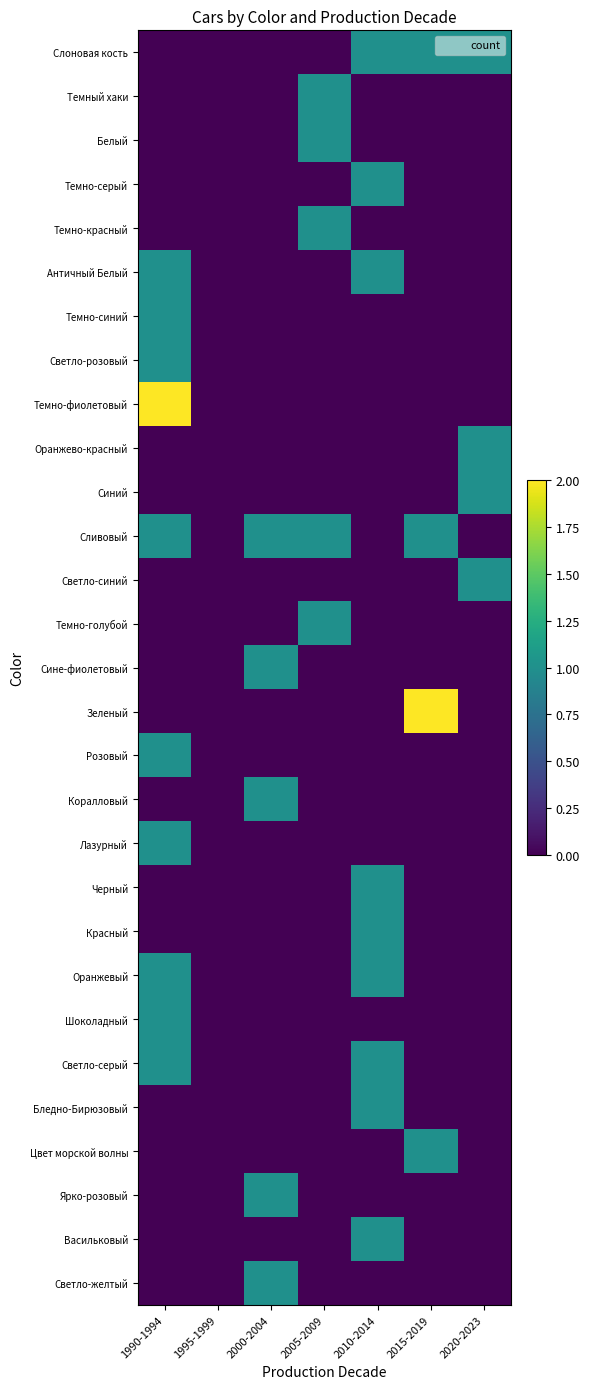

Reading right to left, transcribe all the data shown in this chart.

Слоновая кость: 2020-2023=1	2015-2019=1	2010-2014=1	2005-2009=0	2000-2004=0	1995-1999=0	1990-1994=0
Темный хаки: 2020-2023=0	2015-2019=0	2010-2014=0	2005-2009=1	2000-2004=0	1995-1999=0	1990-1994=0
Белый: 2020-2023=0	2015-2019=0	2010-2014=0	2005-2009=1	2000-2004=0	1995-1999=0	1990-1994=0
Темно-серый: 2020-2023=0	2015-2019=0	2010-2014=1	2005-2009=0	2000-2004=0	1995-1999=0	1990-1994=0
Темно-красный: 2020-2023=0	2015-2019=0	2010-2014=0	2005-2009=1	2000-2004=0	1995-1999=0	1990-1994=0
Античный Белый: 2020-2023=0	2015-2019=0	2010-2014=1	2005-2009=0	2000-2004=0	1995-1999=0	1990-1994=1
Темно-синий: 2020-2023=0	2015-2019=0	2010-2014=0	2005-2009=0	2000-2004=0	1995-1999=0	1990-1994=1
Светло-розовый: 2020-2023=0	2015-2019=0	2010-2014=0	2005-2009=0	2000-2004=0	1995-1999=0	1990-1994=1
Темно-фиолетовый: 2020-2023=0	2015-2019=0	2010-2014=0	2005-2009=0	2000-2004=0	1995-1999=0	1990-1994=2
Оранжево-красный: 2020-2023=1	2015-2019=0	2010-2014=0	2005-2009=0	2000-2004=0	1995-1999=0	1990-1994=0
Синий: 2020-2023=1	2015-2019=0	2010-2014=0	2005-2009=0	2000-2004=0	1995-1999=0	1990-1994=0
Сливовый: 2020-2023=0	2015-2019=1	2010-2014=0	2005-2009=1	2000-2004=1	1995-1999=0	1990-1994=1
Светло-синий: 2020-2023=1	2015-2019=0	2010-2014=0	2005-2009=0	2000-2004=0	1995-1999=0	1990-1994=0
Темно-голубой: 2020-2023=0	2015-2019=0	2010-2014=0	2005-2009=1	2000-2004=0	1995-1999=0	1990-1994=0
Сине-фиолетовый: 2020-2023=0	2015-2019=0	2010-2014=0	2005-2009=0	2000-2004=1	1995-1999=0	1990-1994=0
Зеленый: 2020-2023=0	2015-2019=2	2010-2014=0	2005-2009=0	2000-2004=0	1995-1999=0	1990-1994=0
Розовый: 2020-2023=0	2015-2019=0	2010-2014=0	2005-2009=0	2000-2004=0	1995-1999=0	1990-1994=1
Коралловый: 2020-2023=0	2015-2019=0	2010-2014=0	2005-2009=0	2000-2004=1	1995-1999=0	1990-1994=0
Лазурный: 2020-2023=0	2015-2019=0	2010-2014=0	2005-2009=0	2000-2004=0	1995-1999=0	1990-1994=1
Черный: 2020-2023=0	2015-2019=0	2010-2014=1	2005-2009=0	2000-2004=0	1995-1999=0	1990-1994=0
Красный: 2020-2023=0	2015-2019=0	2010-2014=1	2005-2009=0	2000-2004=0	1995-1999=0	1990-1994=0
Оранжевый: 2020-2023=0	2015-2019=0	2010-2014=1	2005-2009=0	2000-2004=0	1995-1999=0	1990-1994=1
Шоколадный: 2020-2023=0	2015-2019=0	2010-2014=0	2005-2009=0	2000-2004=0	1995-1999=0	1990-1994=1
Светло-серый: 2020-2023=0	2015-2019=0	2010-2014=1	2005-2009=0	2000-2004=0	1995-1999=0	1990-1994=1
Бледно-Бирюзовый: 2020-2023=0	2015-2019=0	2010-2014=1	2005-2009=0	2000-2004=0	1995-1999=0	1990-1994=0
Цвет морской волны: 2020-2023=0	2015-2019=1	2010-2014=0	2005-2009=0	2000-2004=0	1995-1999=0	1990-1994=0
Ярко-розовый: 2020-2023=0	2015-2019=0	2010-2014=0	2005-2009=0	2000-2004=1	1995-1999=0	1990-1994=0
Васильковый: 2020-2023=0	2015-2019=0	2010-2014=1	2005-2009=0	2000-2004=0	1995-1999=0	1990-1994=0
Светло-желтый: 2020-2023=0	2015-2019=0	2010-2014=0	2005-2009=0	2000-2004=1	1995-1999=0	1990-1994=0